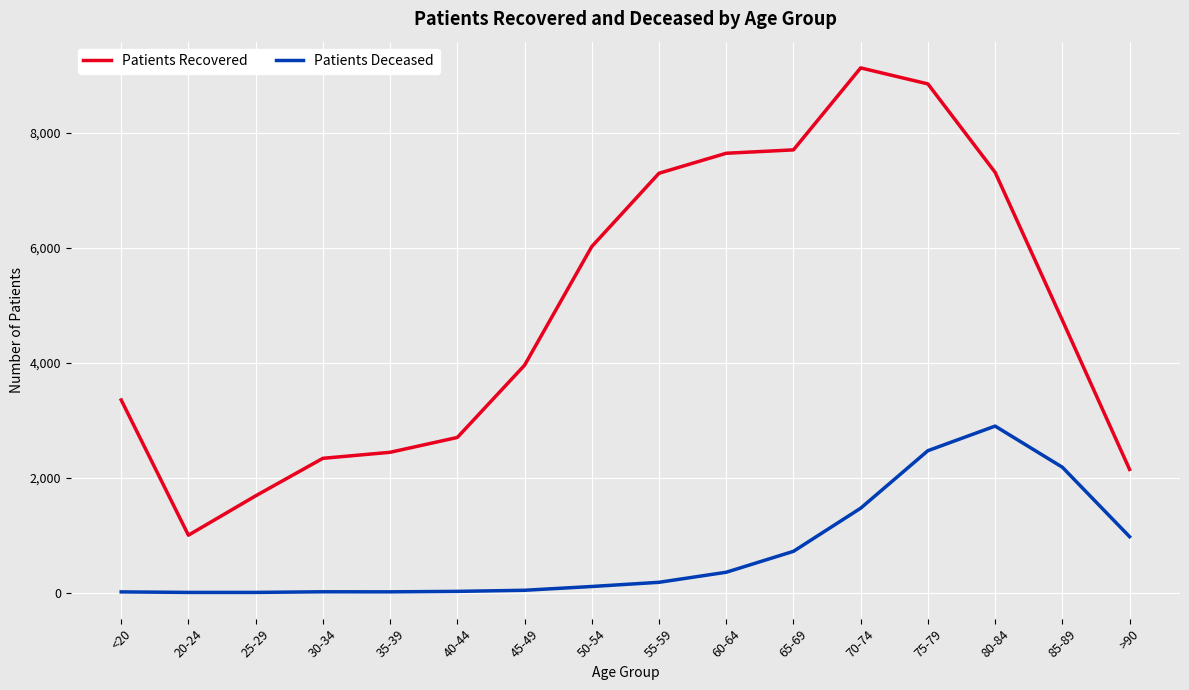

True or false: Patients Recovered and Patients Deceased cross at least once.

False